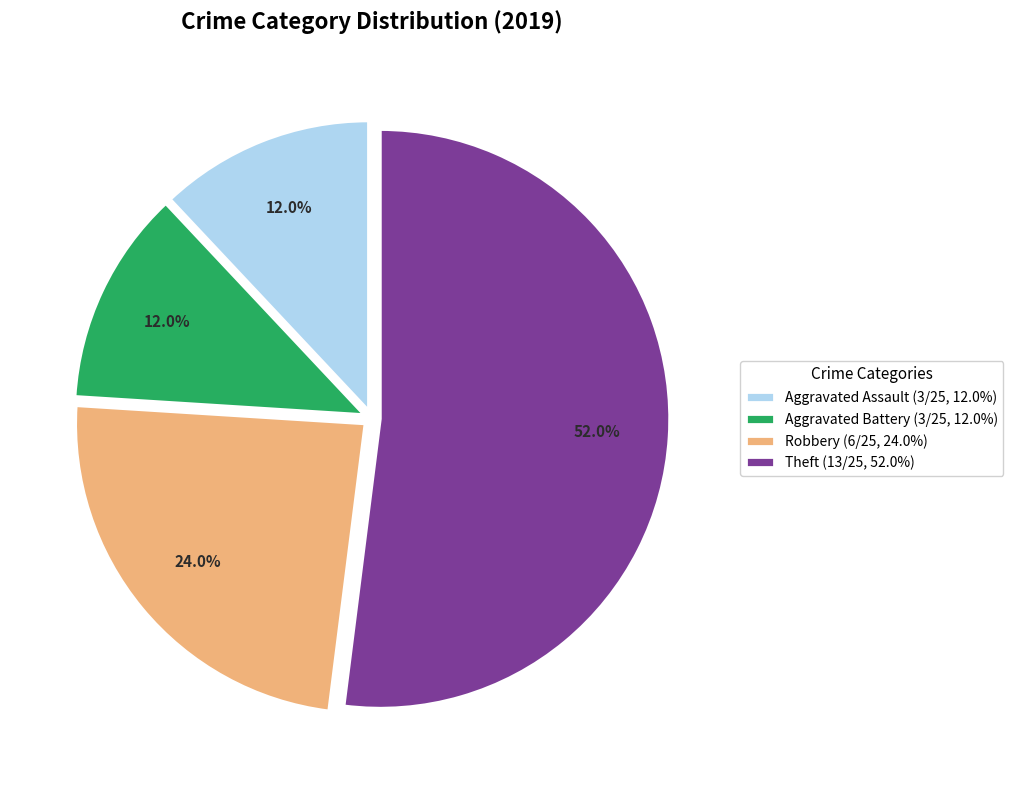

How many segments does this pie chart have?

4